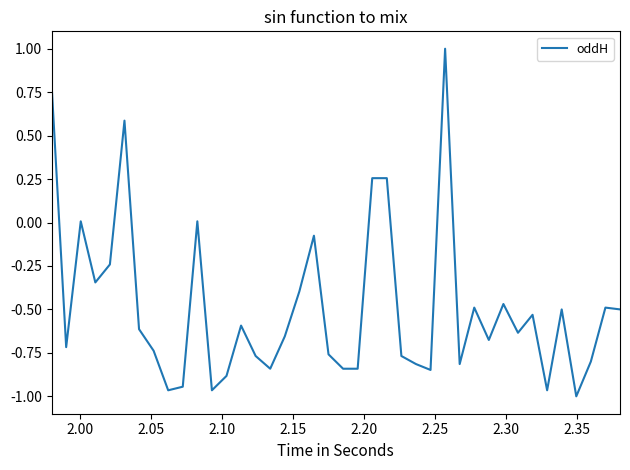

What is the difference between the maximum and minimum values?

2.0